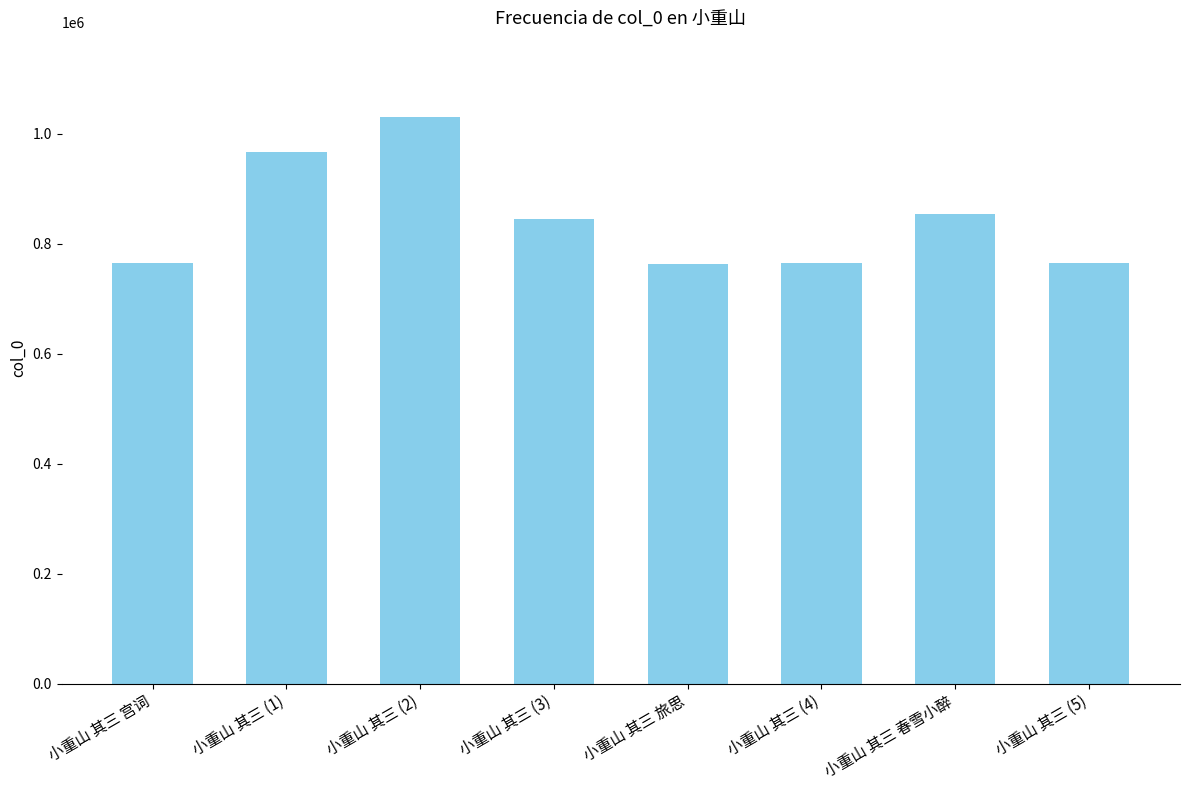

What is the change in value from 小重山 其三 (2) to 小重山 其三 旅思?

-267196